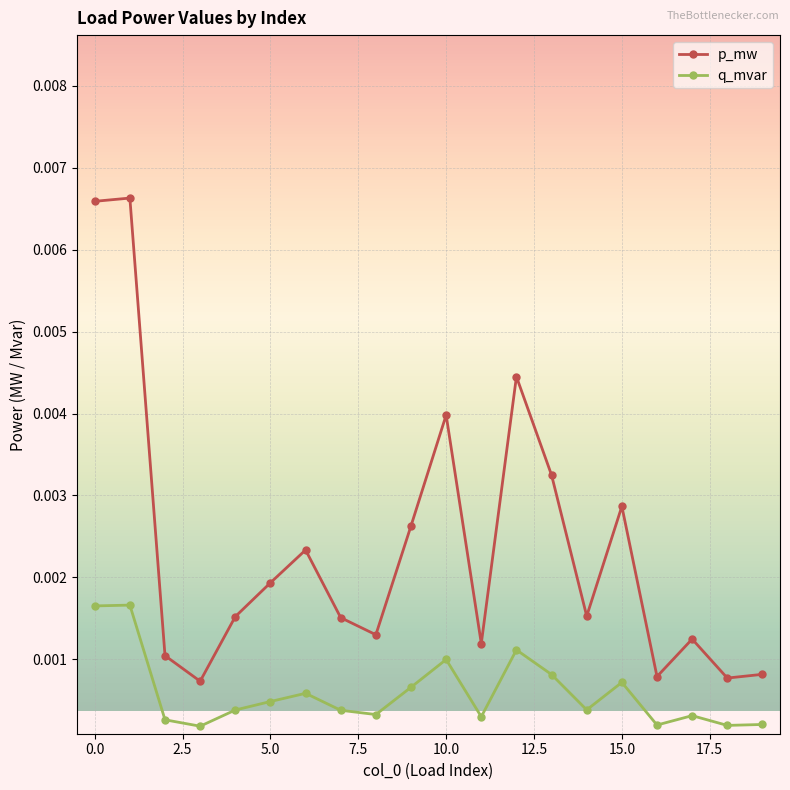

True or false: p_mw has more than 2 interior local peaks.

True